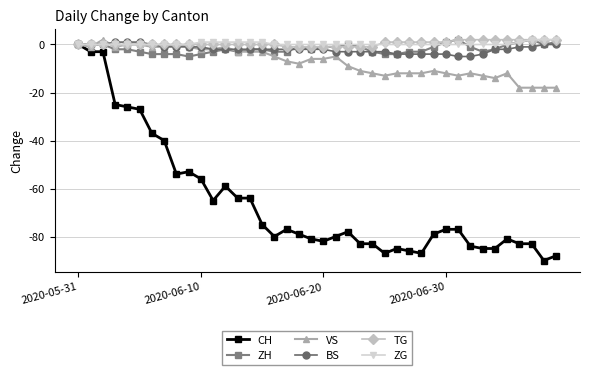

True or false: VS has more than 2 points higher than both neighbors.

True